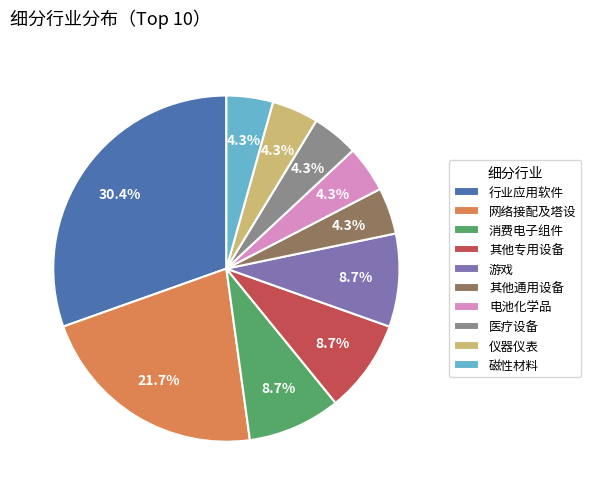

Is the sum of 其他通用设备 and 消费电子组件 greater than half?

No